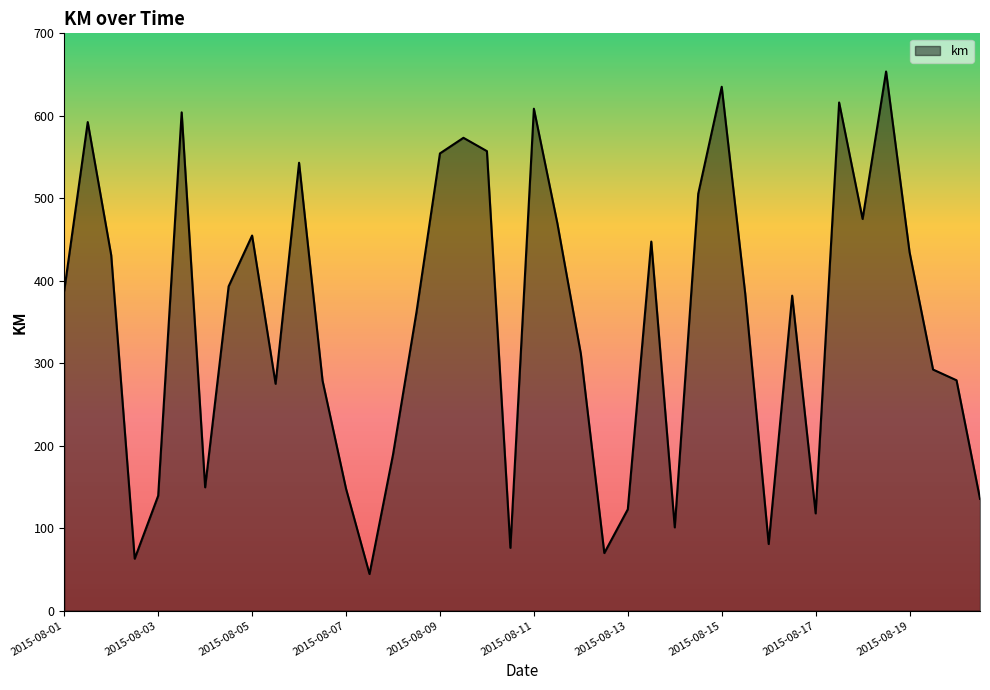

What is the maximum value shown in the chart?

653.7